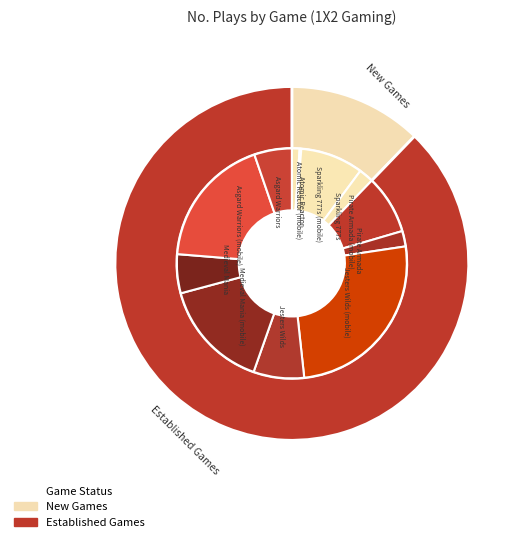

Approximately how many times larger is the value at Asgard Warriors (mobile) compared to Sparkling 777s?

8.9